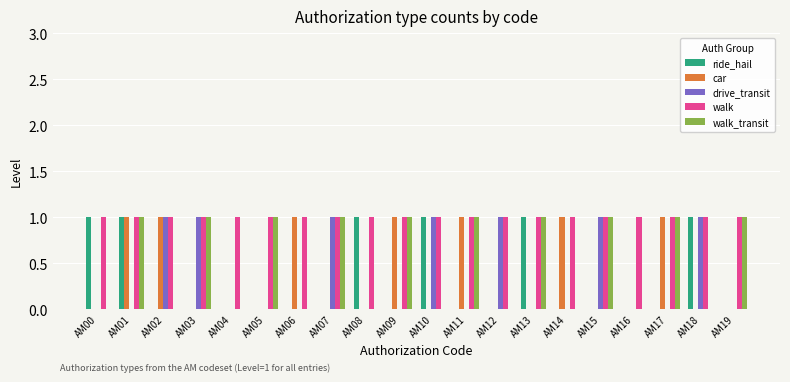

What is the total value across all series at AM07?

3